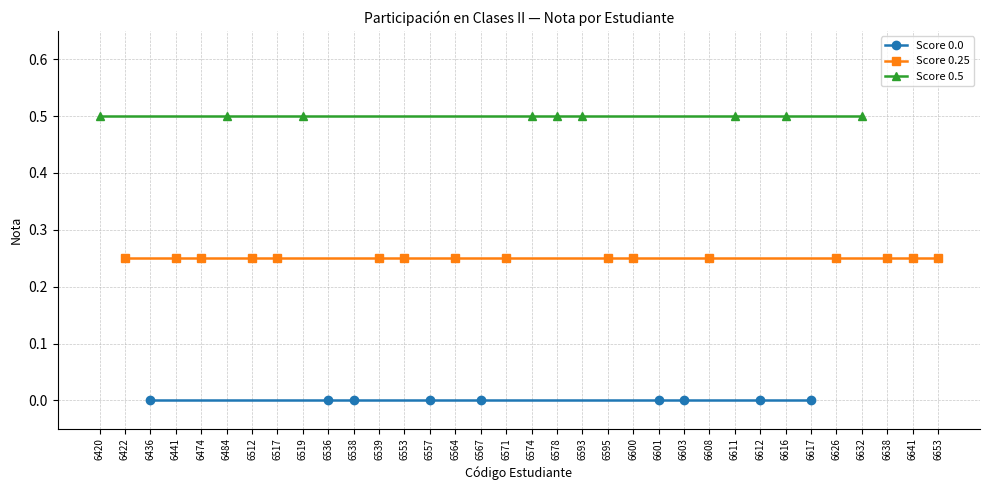

List the labels in order of Score 0.25 value, smallest first.

6420, 6422, 6436, 6441, 6474, 6484, 6512, 6517, 6519, 6536, 6538, 6539, 6553, 6557